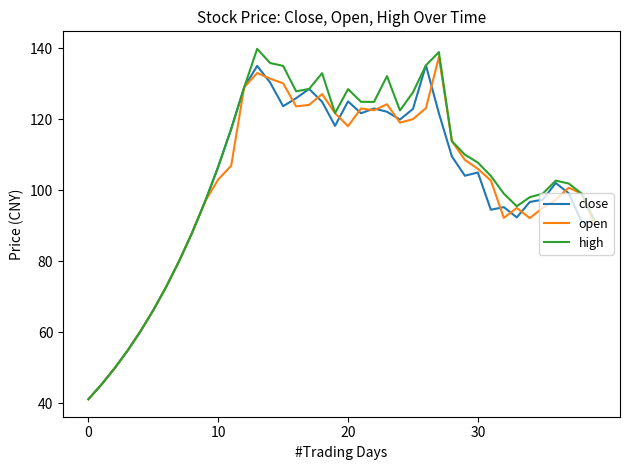

What are all the series names shown in the legend?

close, open, high